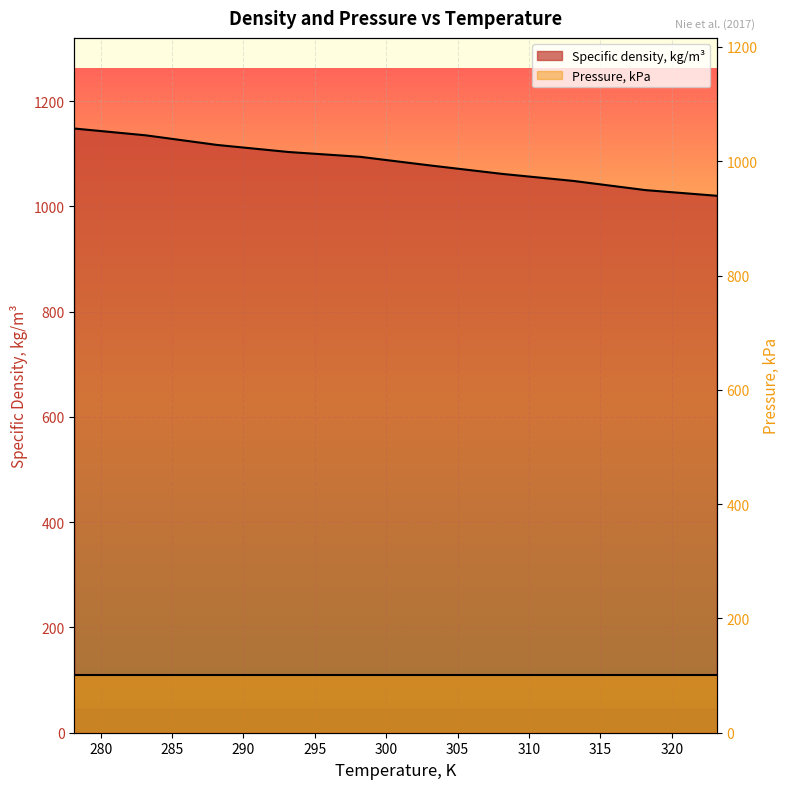

What is the value of the 9th point from the left?

1031.1